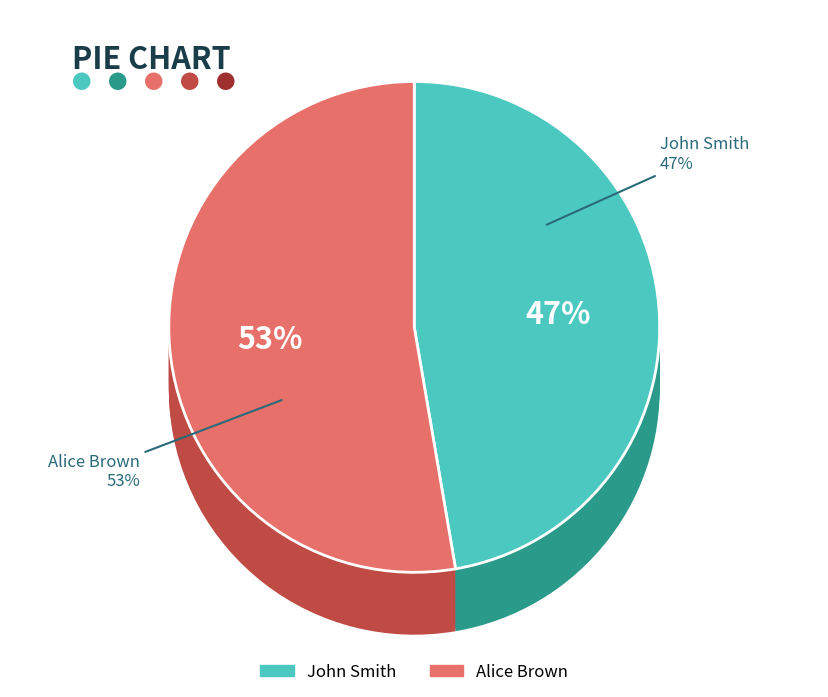

Count the number of slices in the pie.

2